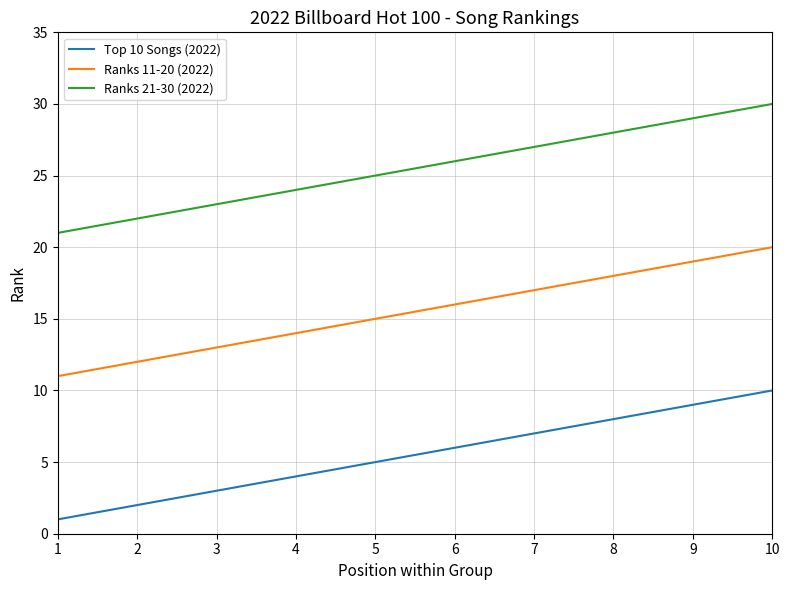

True or false: Ranks 21-30 (2022) and Top 10 Songs (2022) intersect in this chart.

False